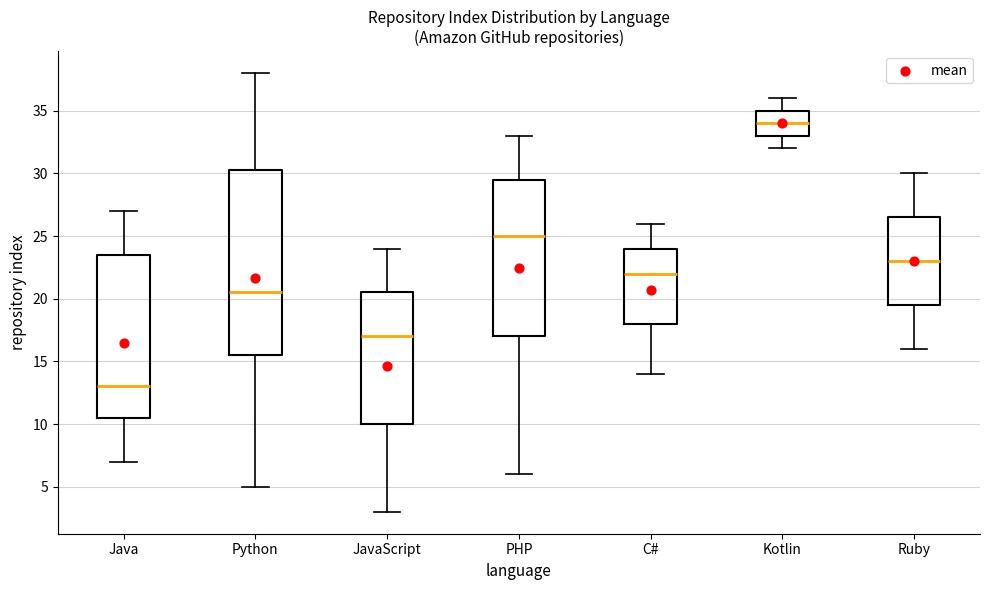

Reading left to right, read every box against the y-axis: the position of its median line, the range the box covers, and the ends of its whiskers. The values are not printed on the chart, so give them approximately, as read against the axis.

Java: median 13.0, box 10.5 to 23.5, whiskers 7.0 to 27.0
Python: median 20.5, box 15.5 to 30.5, whiskers 5.0 to 38.0
JavaScript: median 17.0, box 10.0 to 20.5, whiskers 3.0 to 24.0
PHP: median 25.0, box 17.0 to 29.5, whiskers 6.0 to 33.0
C#: median 22.0, box 18.0 to 24.0, whiskers 14.0 to 26.0
Kotlin: median 34.0, box 33.0 to 35.0, whiskers 32.0 to 36.0
Ruby: median 23.0, box 19.5 to 26.5, whiskers 16.0 to 30.0